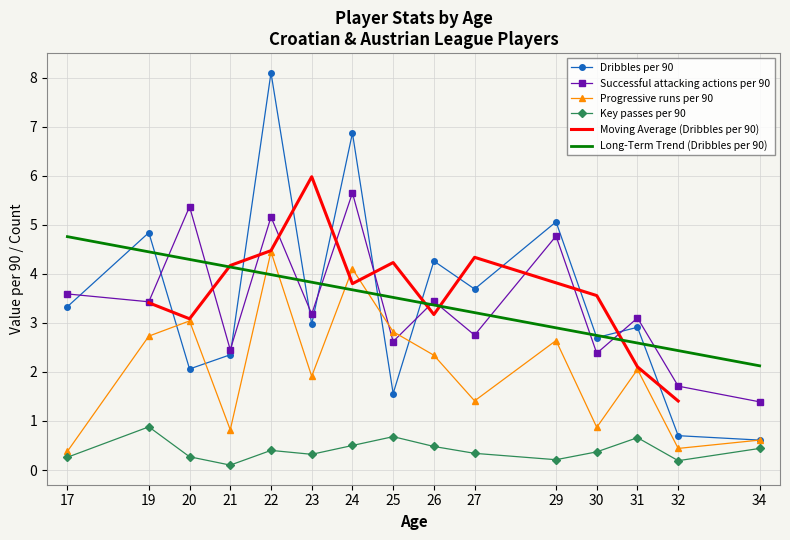

What is the difference between the maximum and second lowest values in the Dribbles per 90 series?

7.4